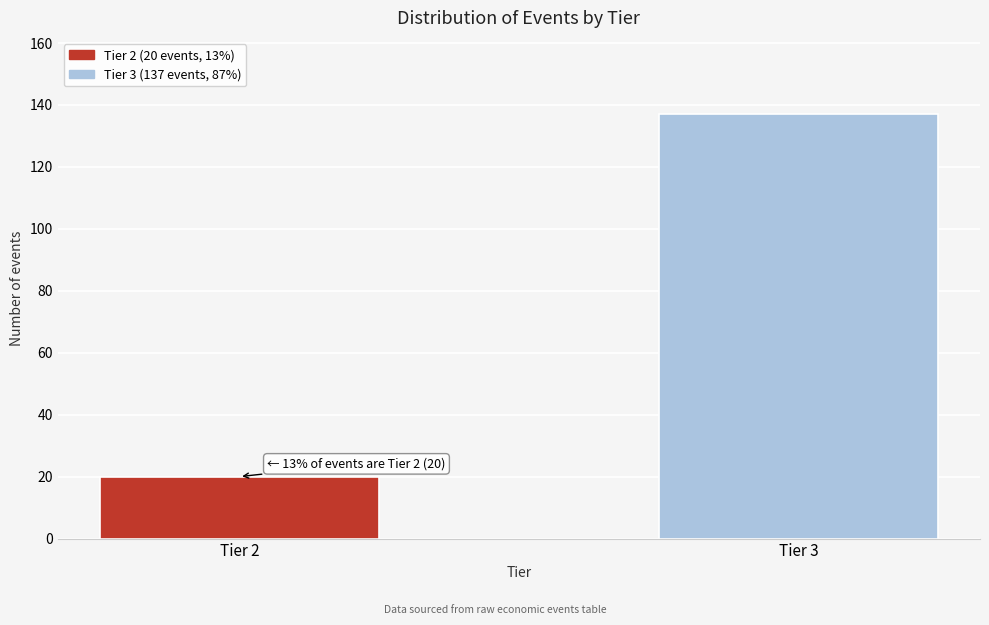

Reading left to right, list all the values displayed in this chart.

Tier 2=20	Tier 3=137